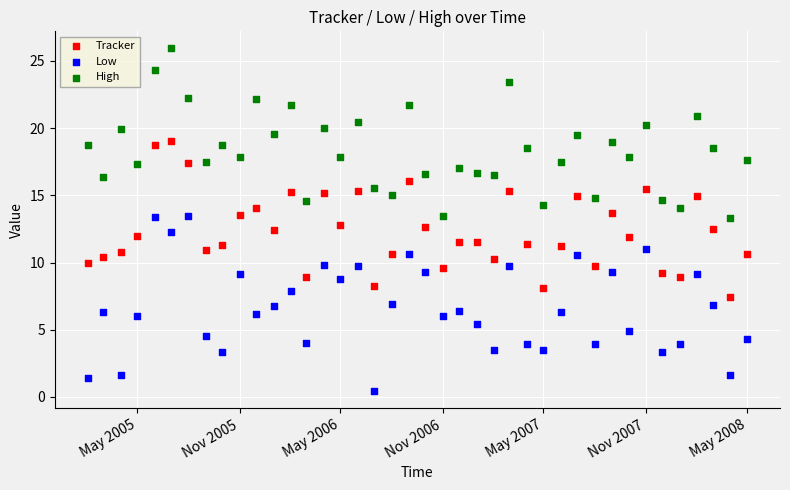

What are all the series names shown in the legend?

Tracker, Low, High